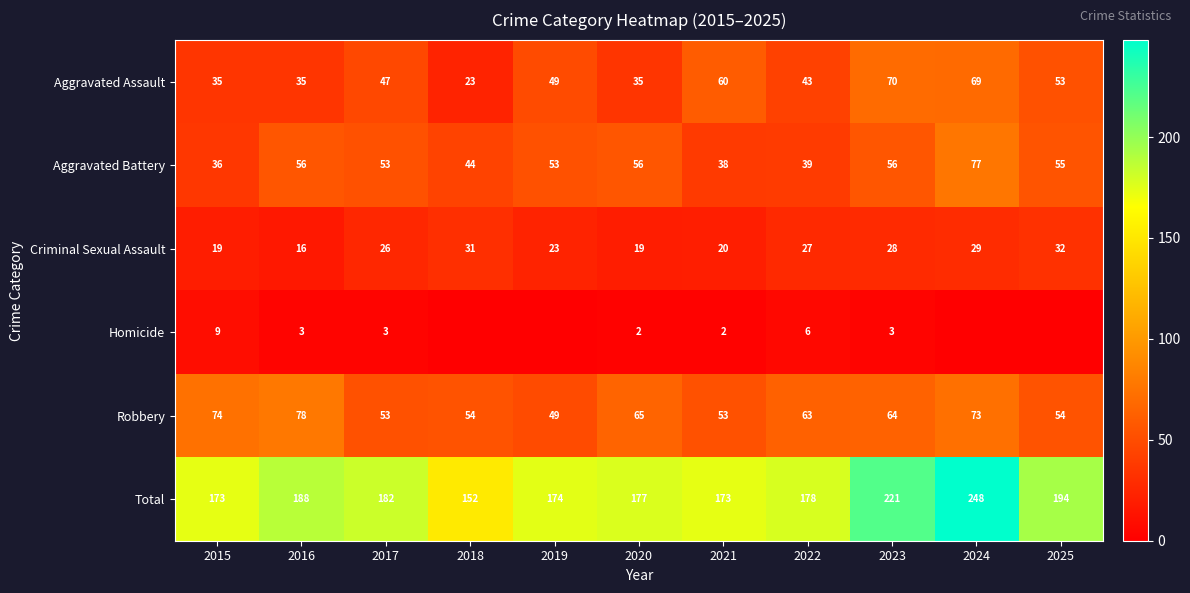

At which label is Total closest to 200?

2025